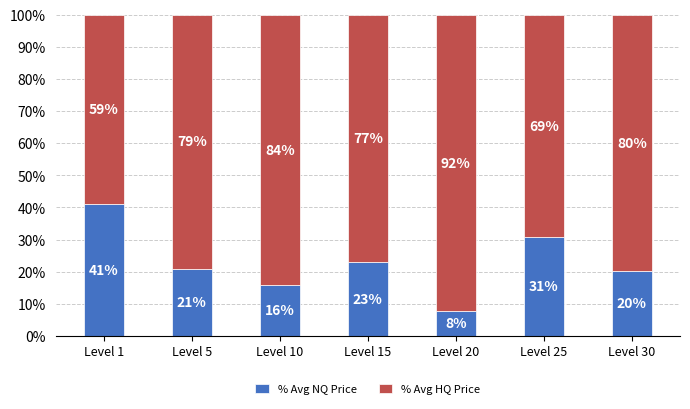

Which category has the highest value in the % Avg NQ Price series?

Level 1